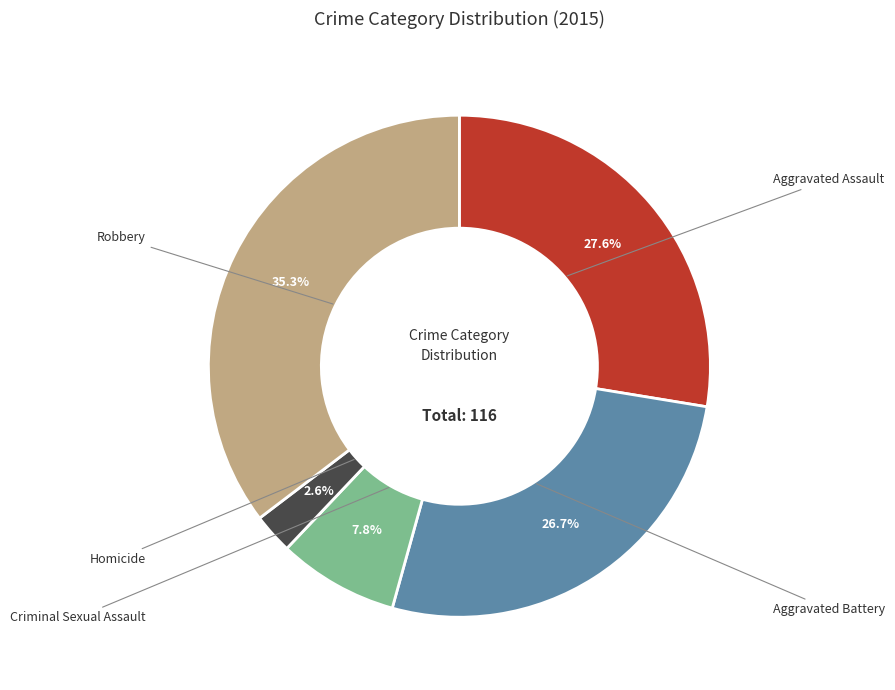

Does any single category account for the majority?

No